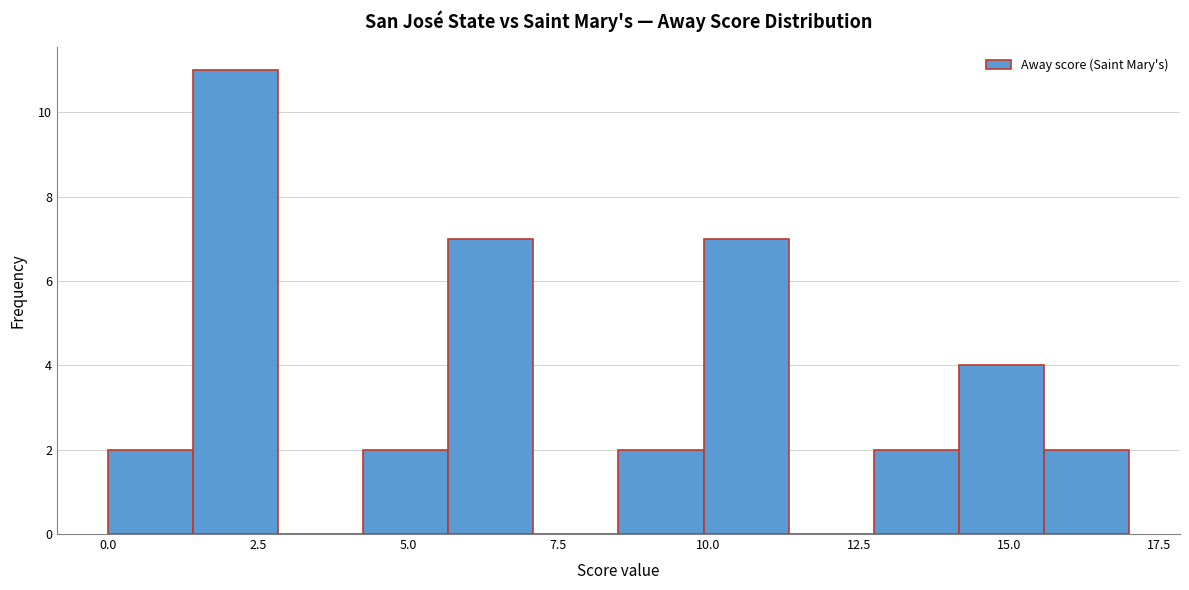

Read against the x-axis, roughly where is the centre of the tallest bar?

2.0